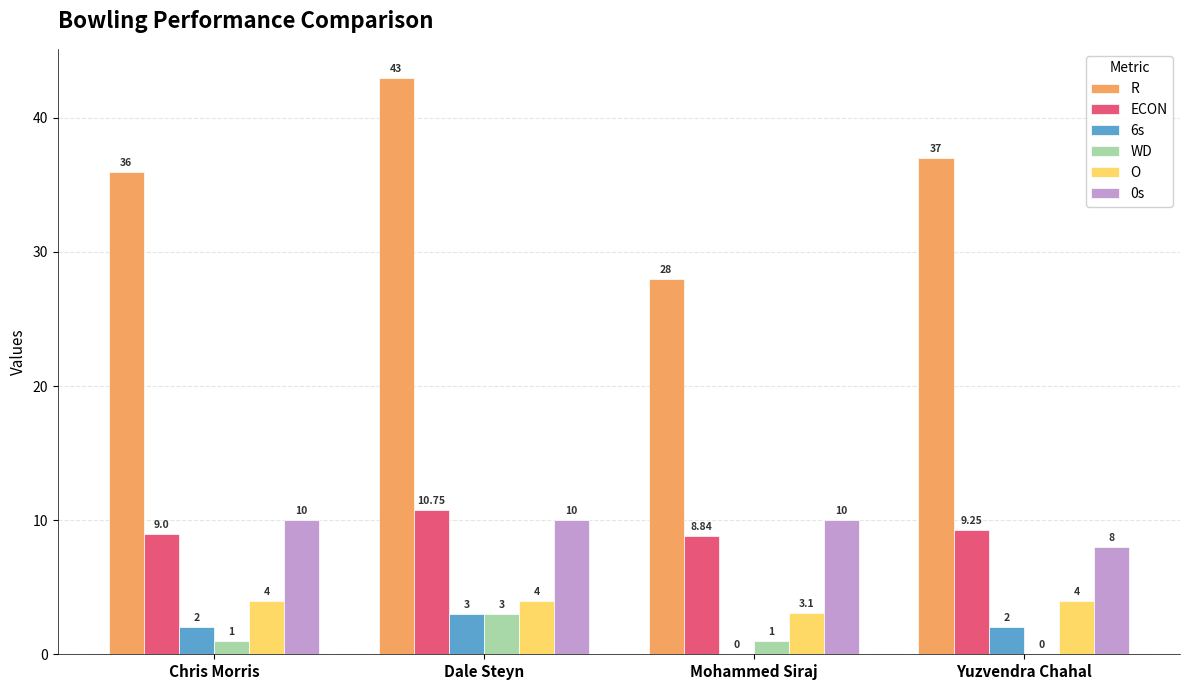

True or false: O has a value of 4.0 at Dale Steyn.

True